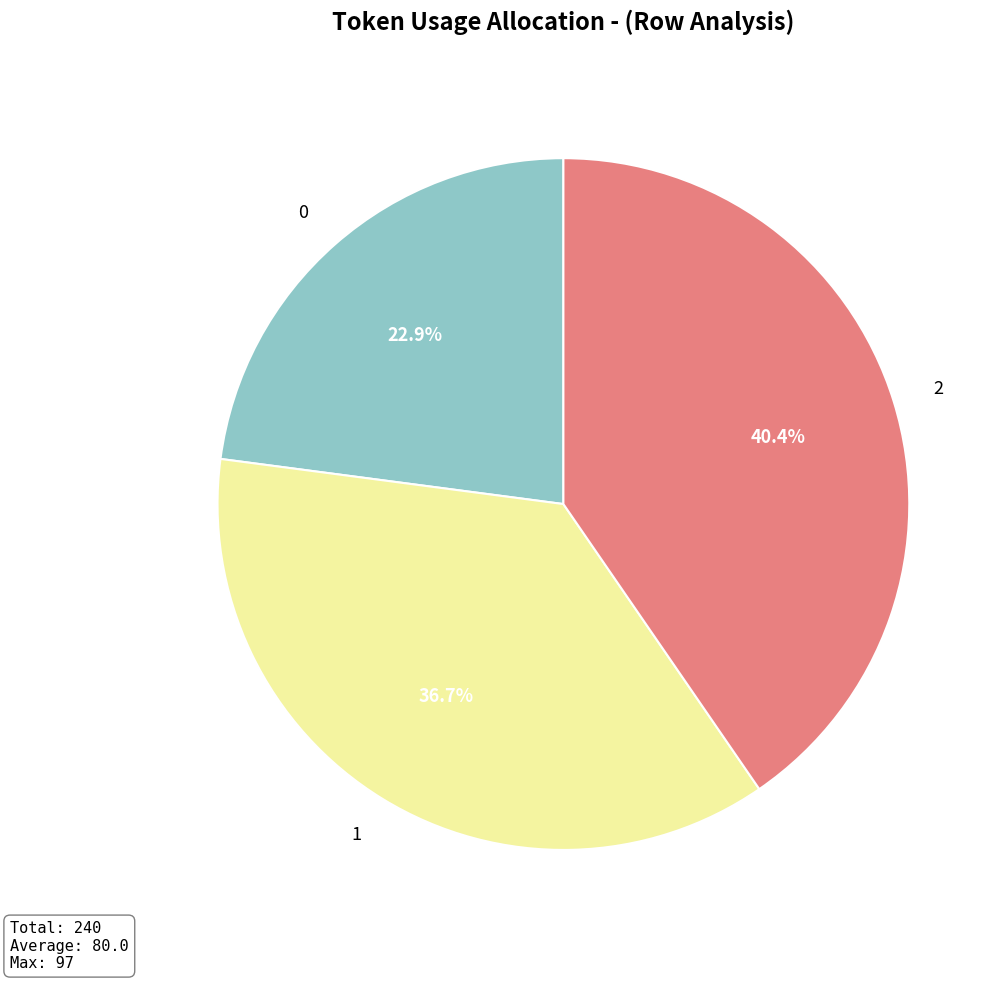

True or false: 0 accounts for 12% of the total.

False